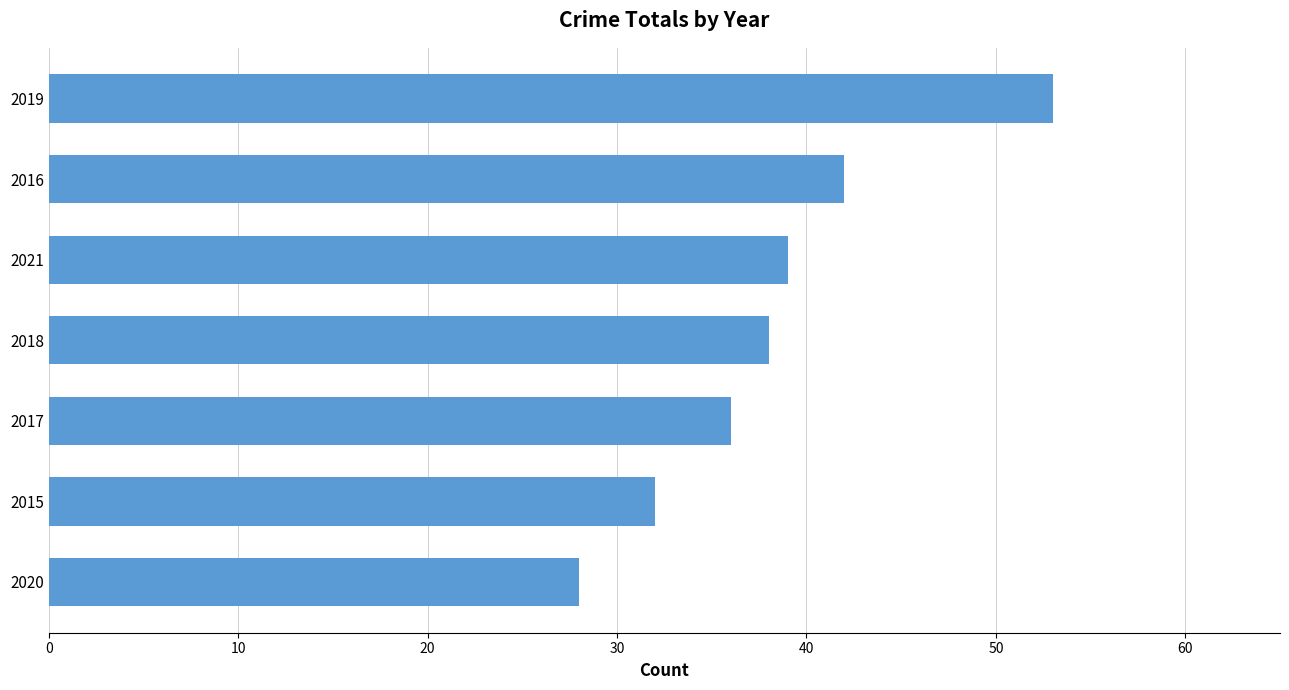

How many categories are shown in the chart?

7